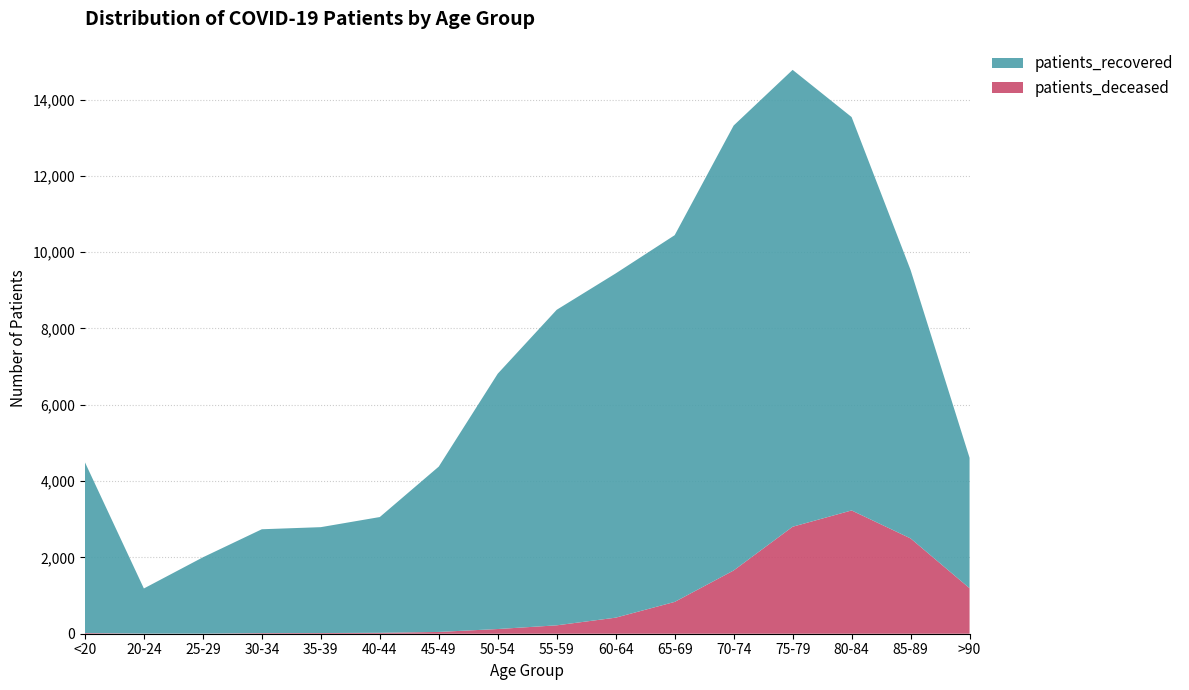

Reading left to right, extract all data points from this chart.

patients_recovered: 4478	1182	1999	2722	2775	3034	4333	6692	8270	9022	9611	11661	11974	10310	7035	3418
patients_deceased: 17	4	3	16	18	24	47	123	220	421	834	1658	2804	3231	2498	1193